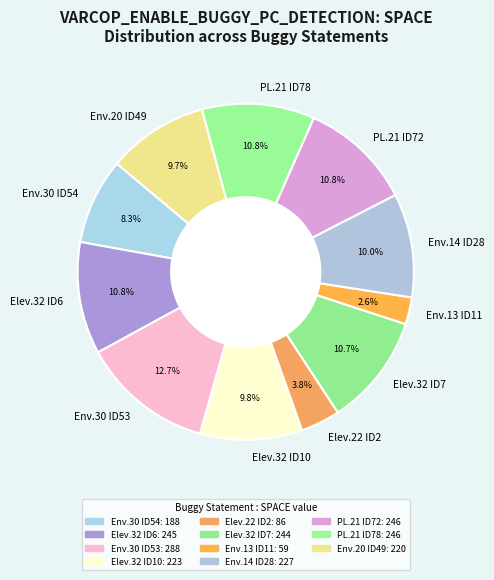

Is there a majority slice in this chart?

No